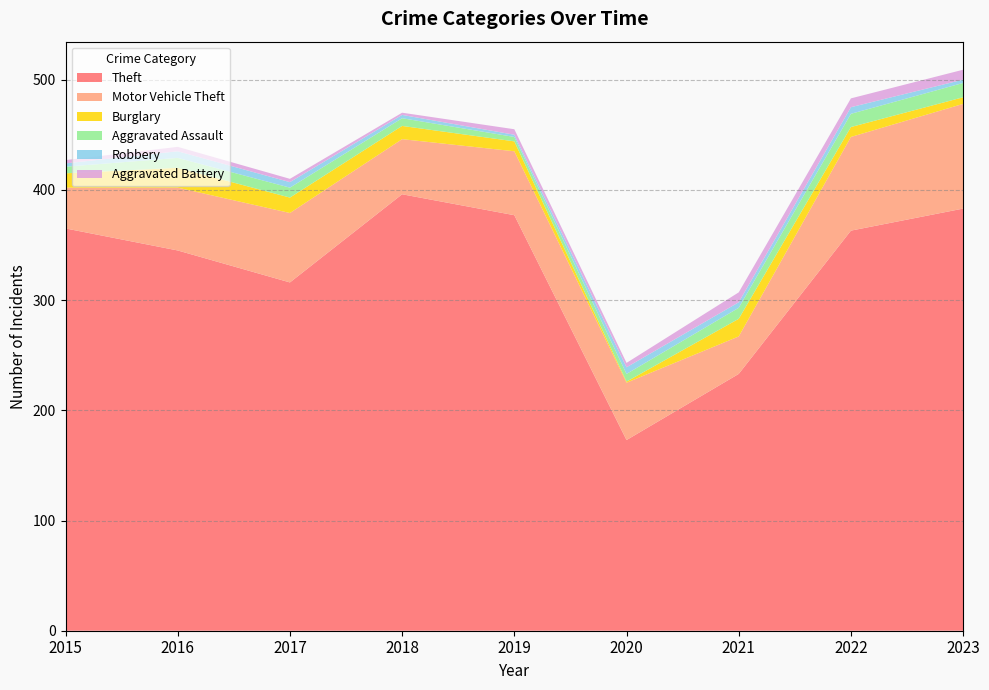

Reading right to left, transcribe all the data shown in this chart.

Theft: 2023=383	2022=363	2021=233	2020=173	2019=377	2018=396	2017=316	2016=345	2015=365
Motor Vehicle Theft: 2023=95	2022=85	2021=34	2020=52	2019=58	2018=50	2017=63	2016=57	2015=37
Burglary: 2023=6	2022=9	2021=16	2020=1	2019=9	2018=12	2017=14	2016=18	2015=13
Aggravated Assault: 2023=13	2022=12	2021=10	2020=7	2019=4	2018=7	2017=9	2016=9	2015=6
Robbery: 2023=3	2022=6	2021=5	2020=6	2019=2	2018=3	2017=5	2016=6	2015=3
Aggravated Battery: 2023=9	2022=8	2021=9	2020=4	2019=5	2018=2	2017=3	2016=4	2015=3